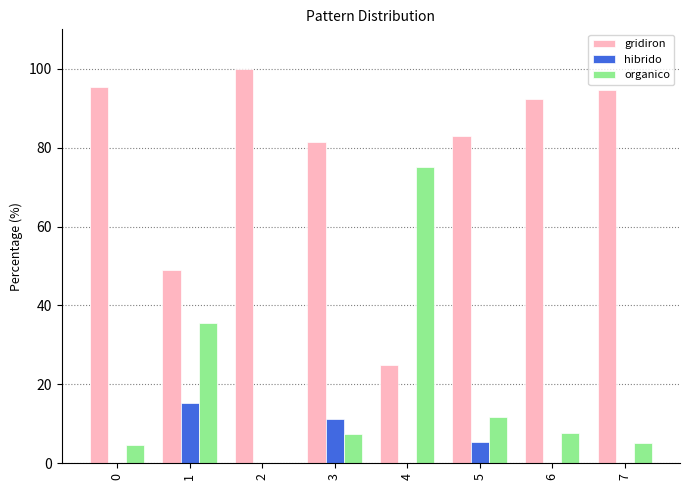

What are all the series names shown in the legend?

gridiron, hibrido, organico